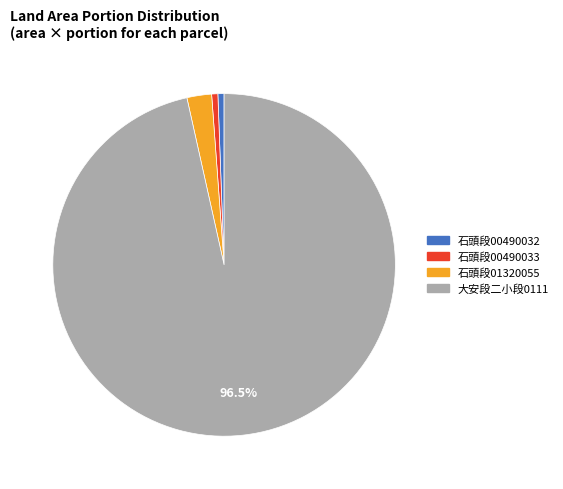

Is the sum of 石頭段00490032 and 大安段二小段0111 greater than half?

Yes